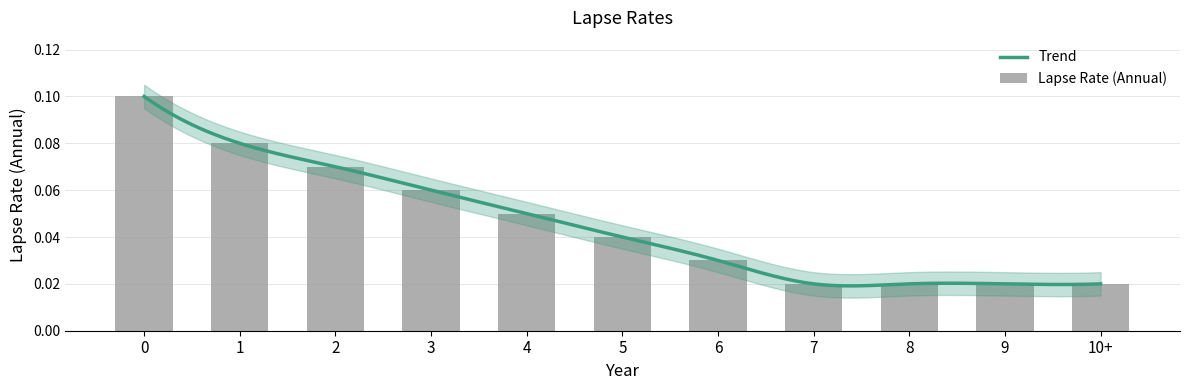

What is the sum of the values at 2 and 3?

0.1